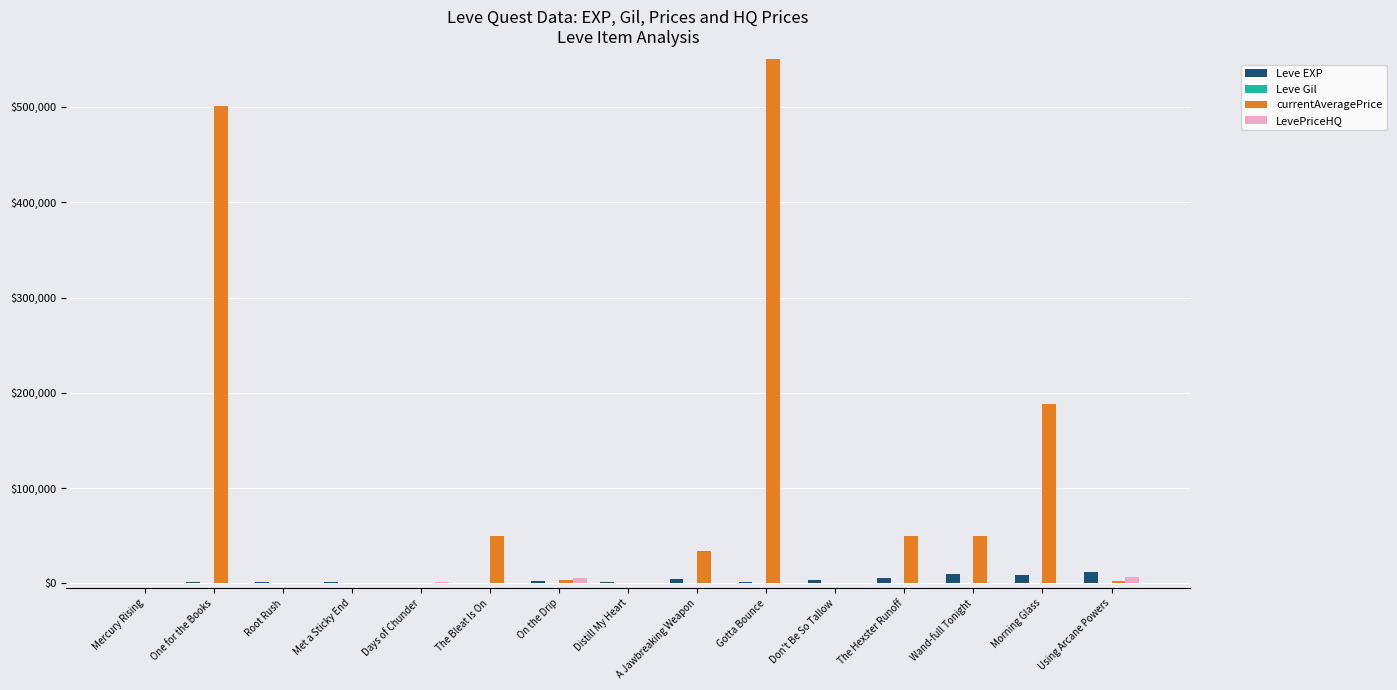

How many groups of bars are there?

15